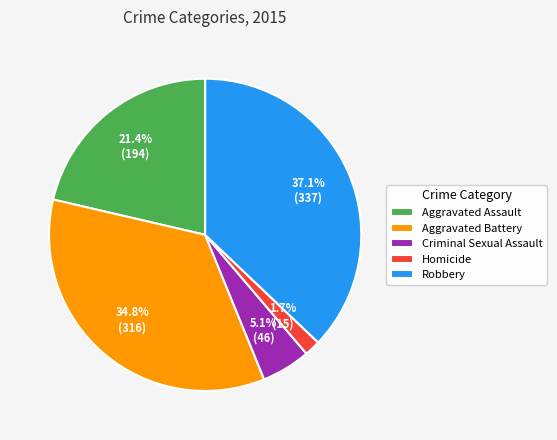

What percentage is the Robbery slice, to the nearest percent?

37%